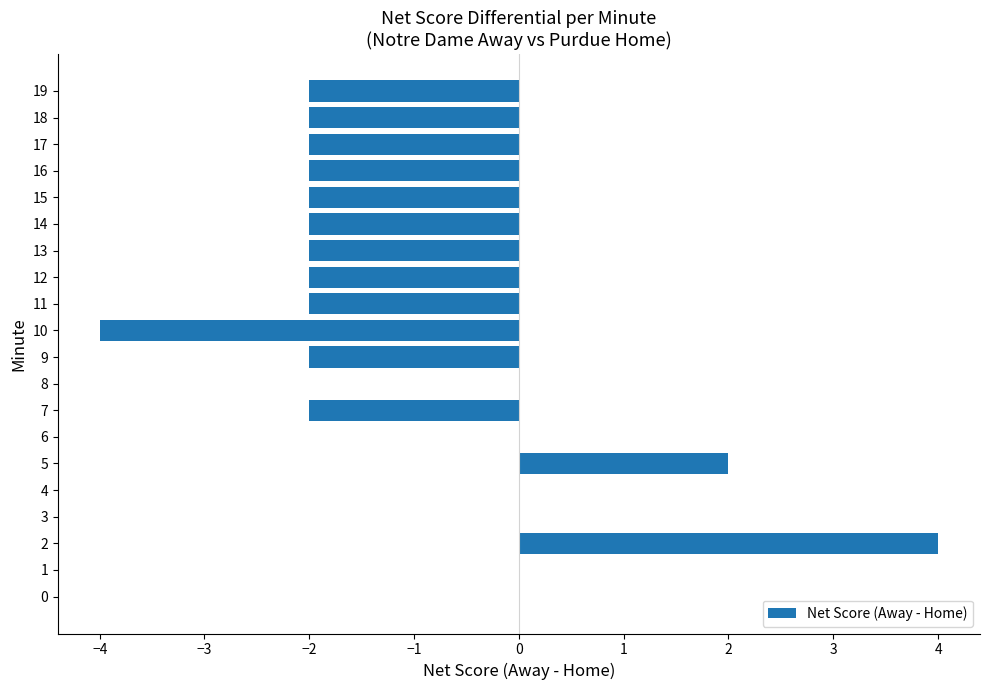

How many values exceed -2?

8